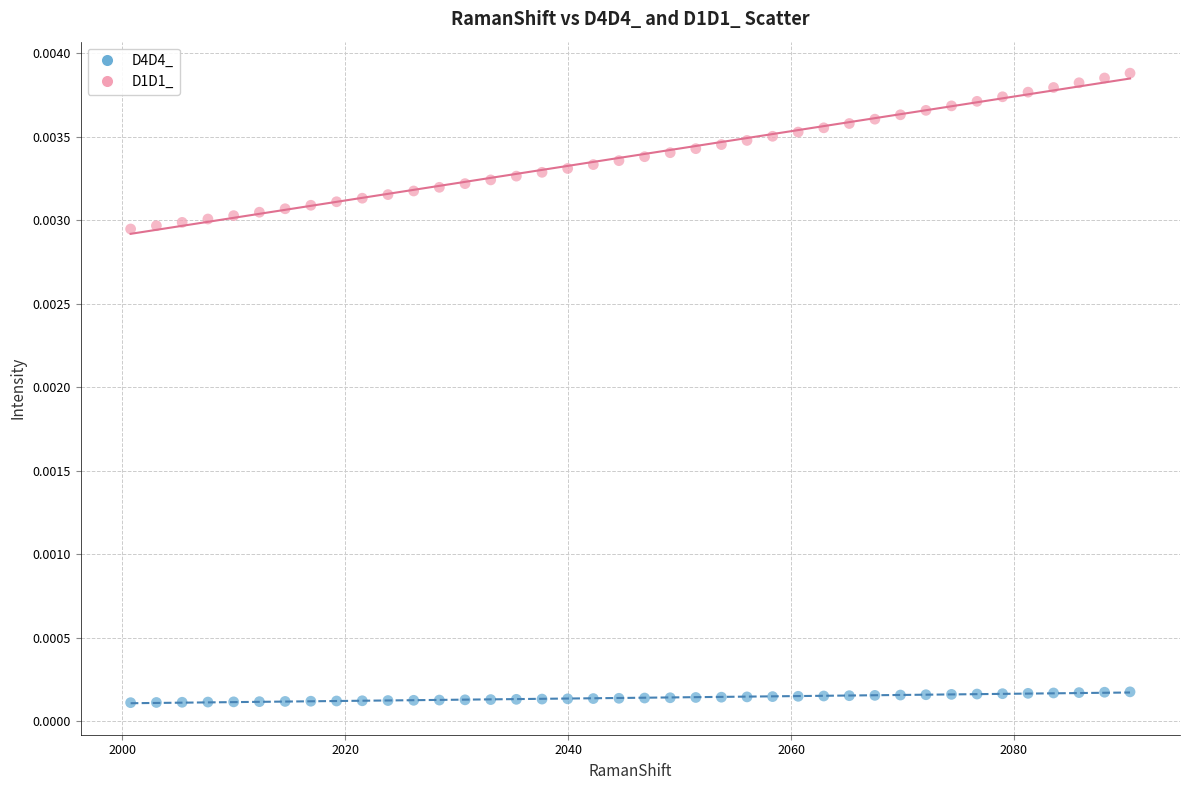

Which series has the largest Y range (max minus min)?

D1D1_